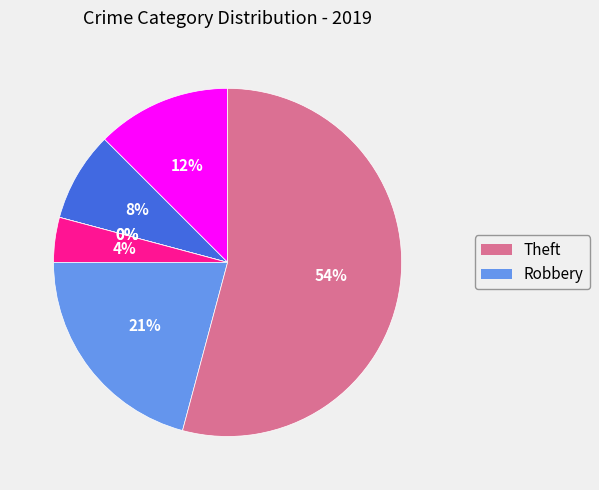

How many segments does this pie chart have?

7